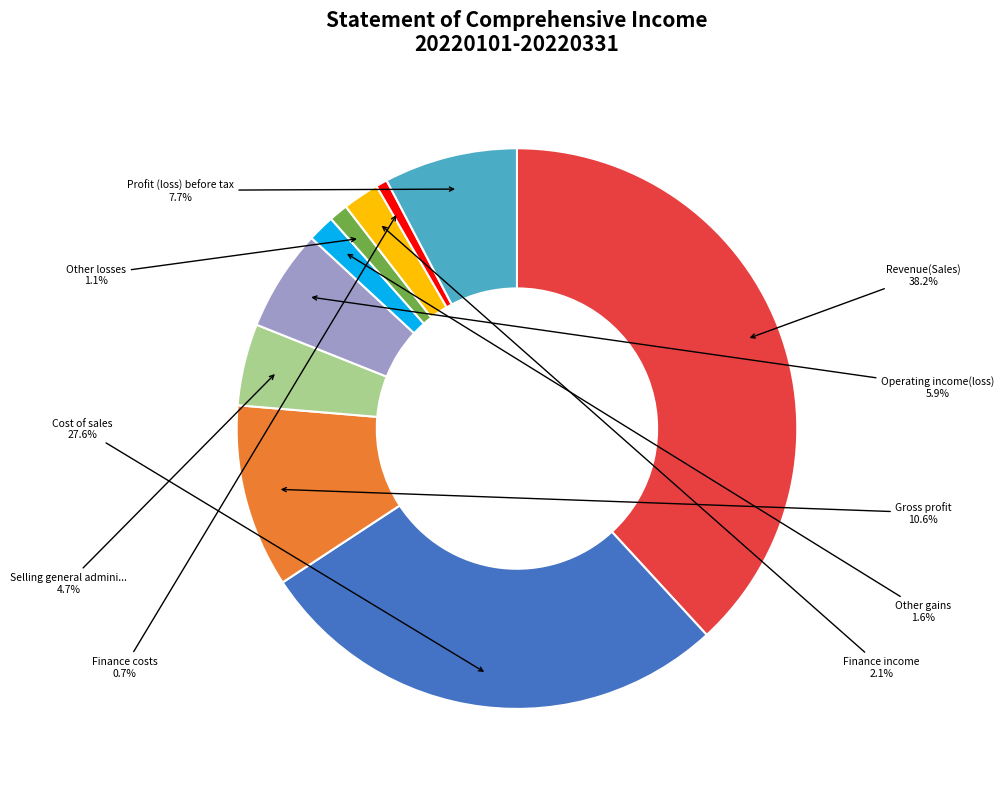

Is there a majority slice in this chart?

No